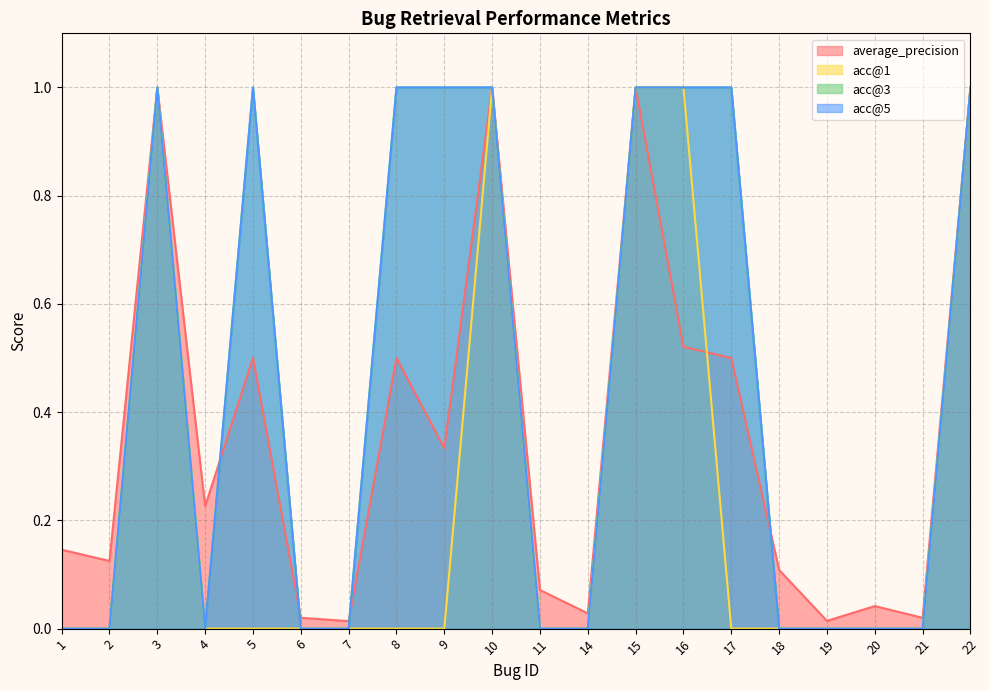

True or false: acc@5 and acc@3 intersect in this chart.

False